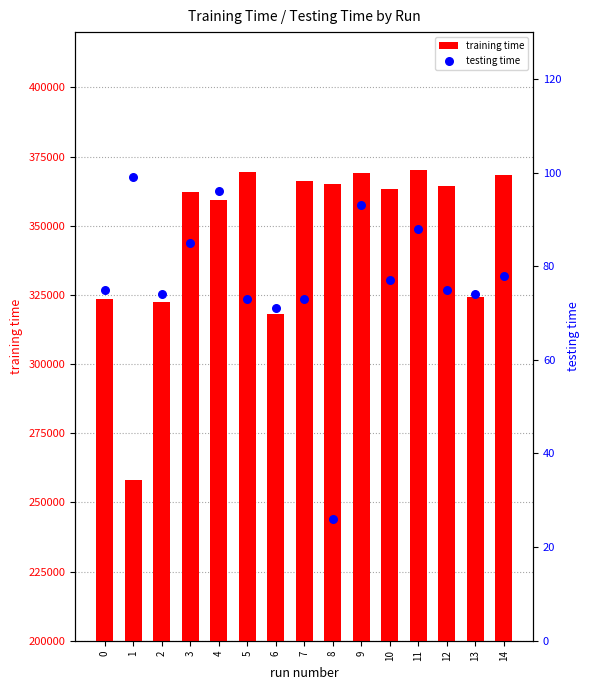

Which series reaches the maximum Y coordinate?

training time